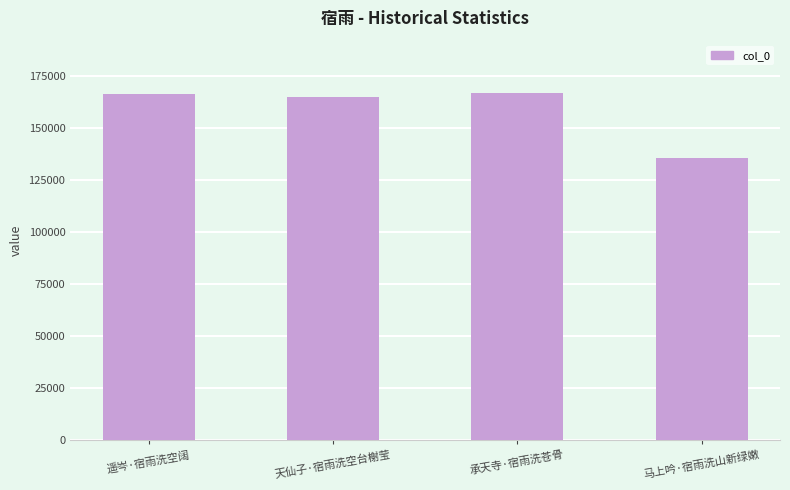

What is the minimum value shown in the chart?

135511